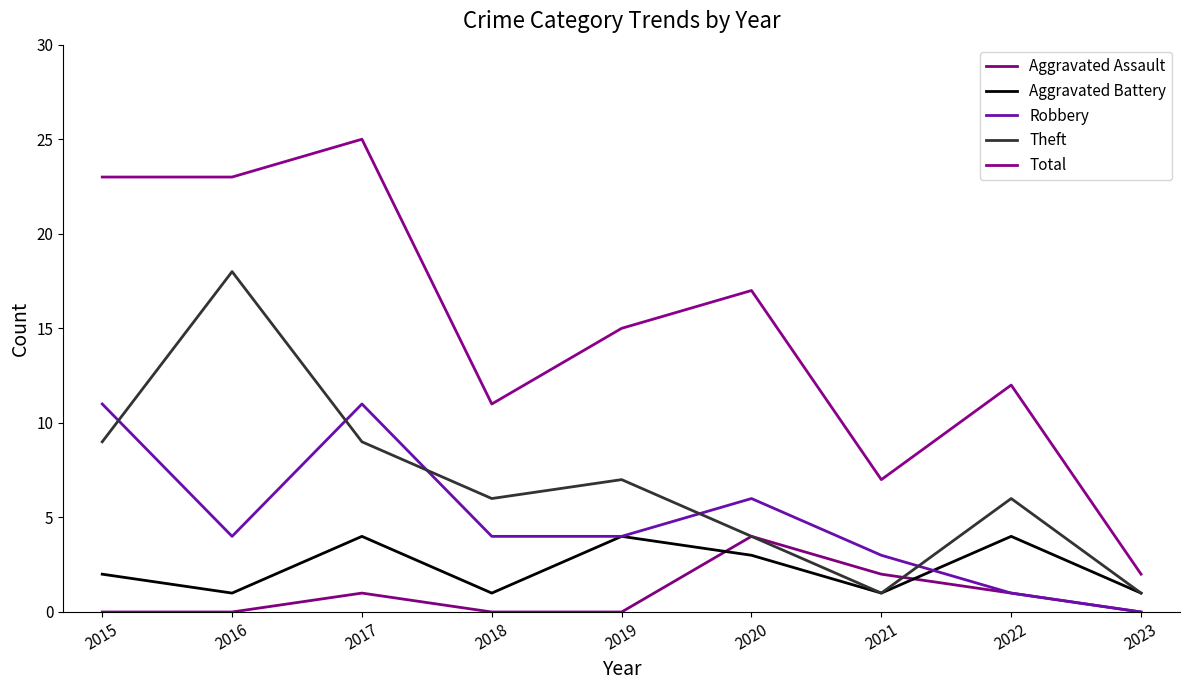

What is the value of the Total point at the 3rd from the left?

25